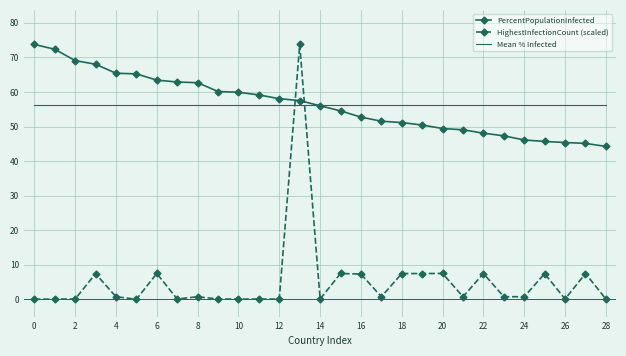

Which series has the largest range (max minus min)?

HighestInfectionCount (scaled)